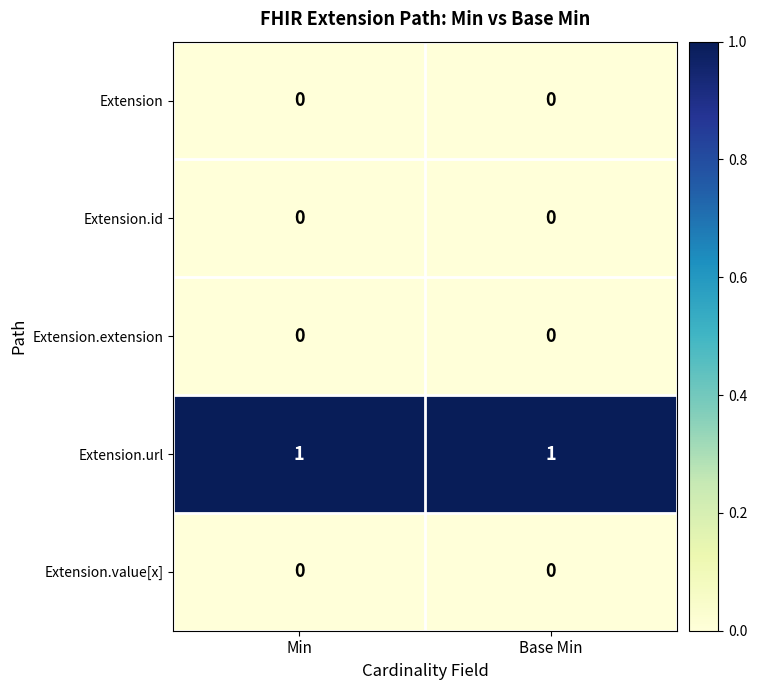

Is the value of Extension.url at Min greater than the value of Extension.extension at Min?

Yes